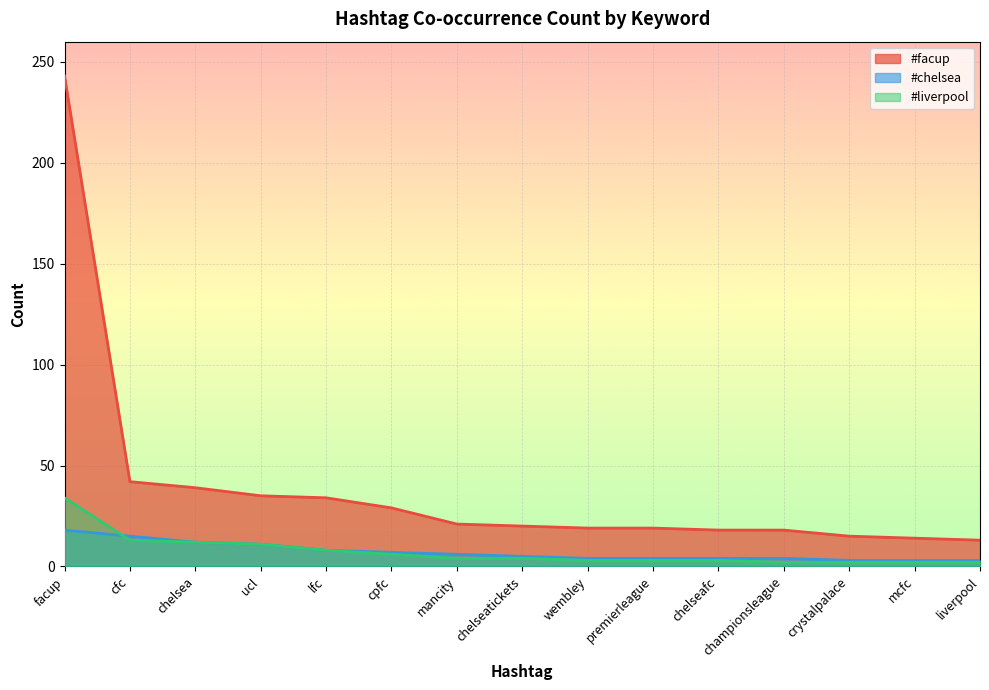

What is the maximum value for #chelsea?

18